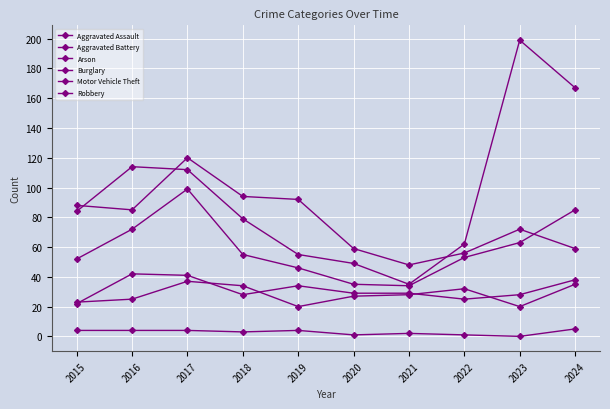

Reading left to right, transcribe all the data shown in this chart.

Aggravated Assault: 22	42	41	28	34	29	29	25	28	38
Aggravated Battery: 23	25	37	34	20	27	28	32	20	35
Arson: 4	4	4	3	4	1	2	1	0	5
Burglary: 88	85	120	94	92	59	48	56	72	59
Motor Vehicle Theft: 84	114	112	79	55	49	35	62	199	167
Robbery: 52	72	99	55	46	35	34	53	63	85